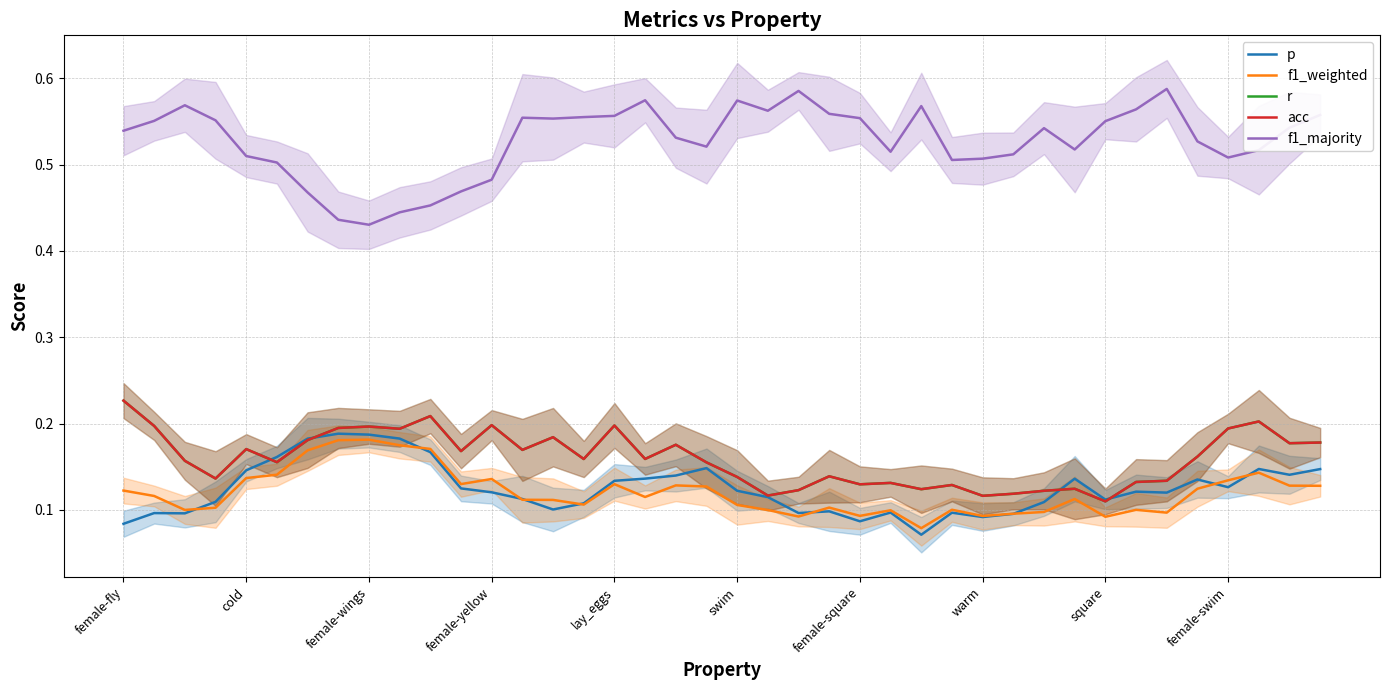

True or false: f1_majority and f1_weighted cross at least once.

False